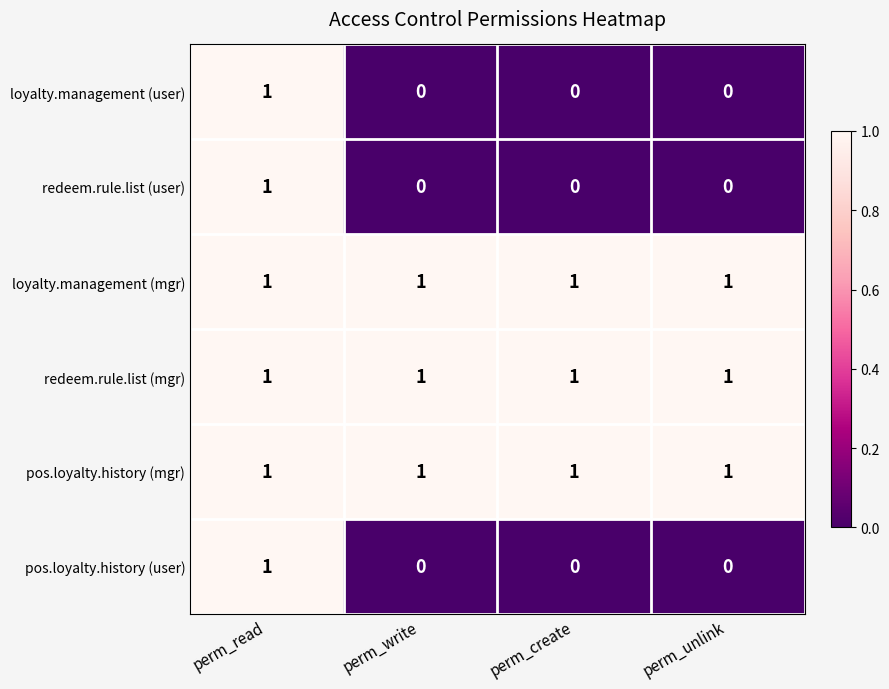

Reading left to right, extract all data points from this chart.

loyalty.management (user): perm_read=1	perm_write=0	perm_create=0	perm_unlink=0
redeem.rule.list (user): perm_read=1	perm_write=0	perm_create=0	perm_unlink=0
loyalty.management (mgr): perm_read=1	perm_write=1	perm_create=1	perm_unlink=1
redeem.rule.list (mgr): perm_read=1	perm_write=1	perm_create=1	perm_unlink=1
pos.loyalty.history (mgr): perm_read=1	perm_write=1	perm_create=1	perm_unlink=1
pos.loyalty.history (user): perm_read=1	perm_write=0	perm_create=0	perm_unlink=0